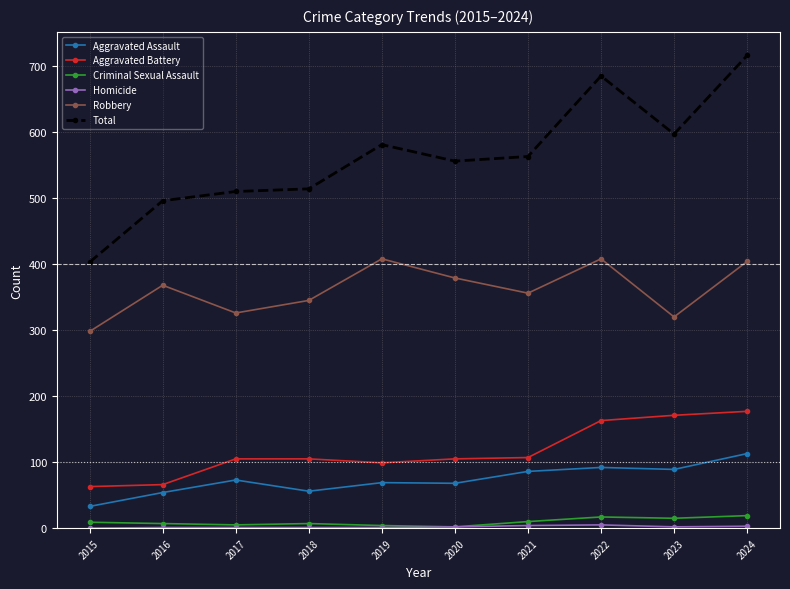

What is the total value across all series at 2019?

1162